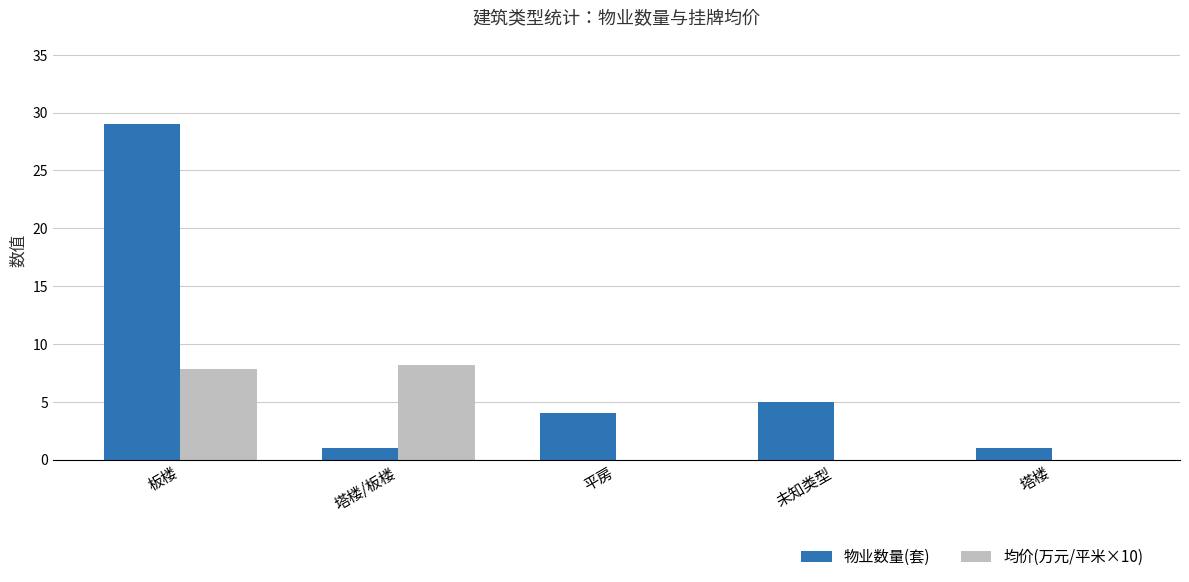

What are all the series names shown in the legend?

物业数量(套), 均价(万元/平米×10)